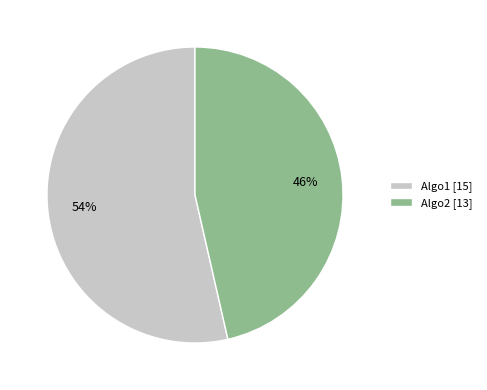

What is the majority slice?

Algo1